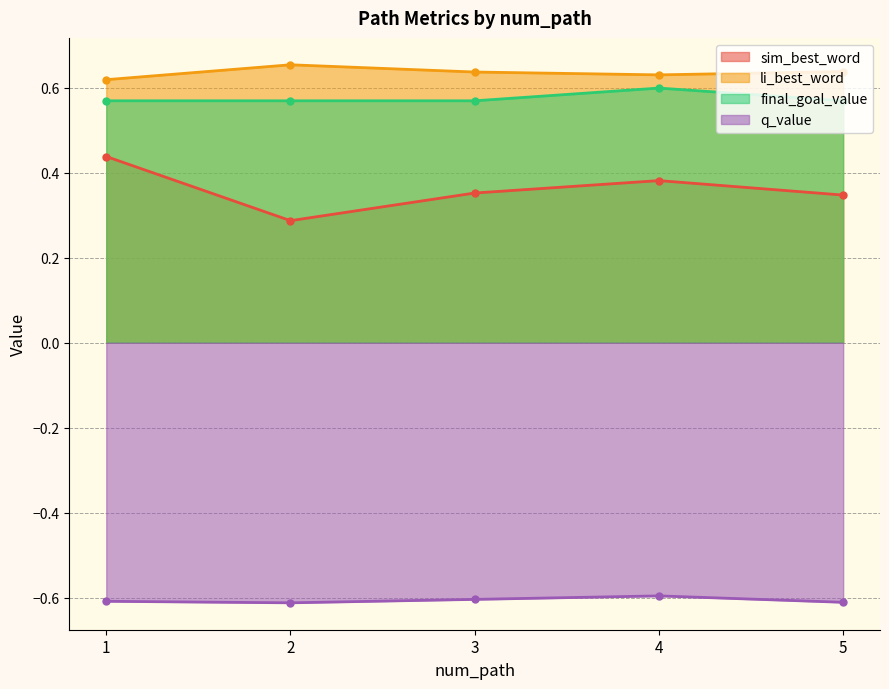

True or false: q_value and sim_best_word intersect in this chart.

False